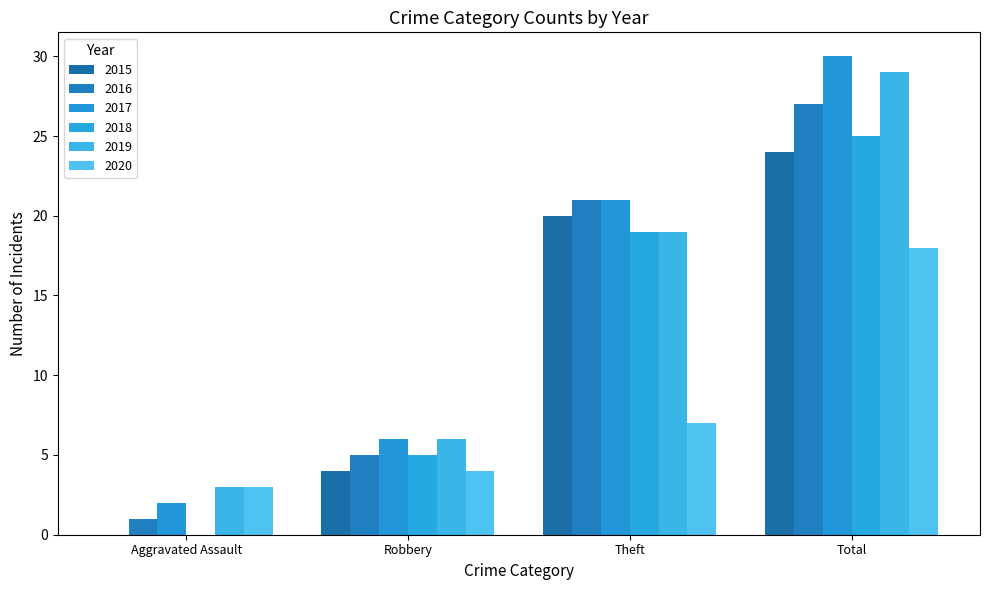

Reading left to right, extract all data points from this chart.

2015: 0	4	20	24
2016: 1	5	21	27
2017: 2	6	21	30
2018: 0	5	19	25
2019: 3	6	19	29
2020: 3	4	7	18